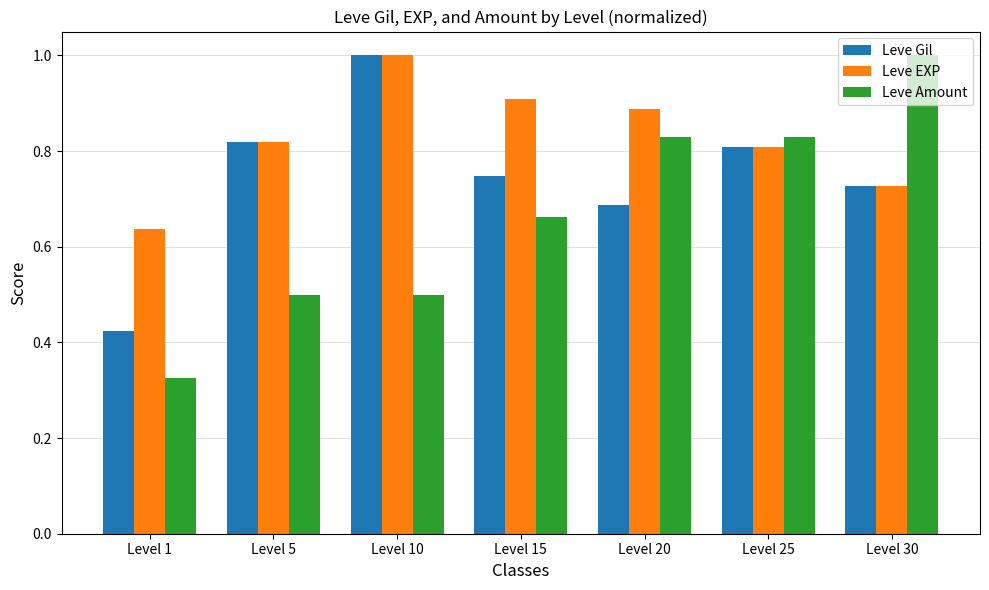

At which category is the sum across all series the highest?

Level 10